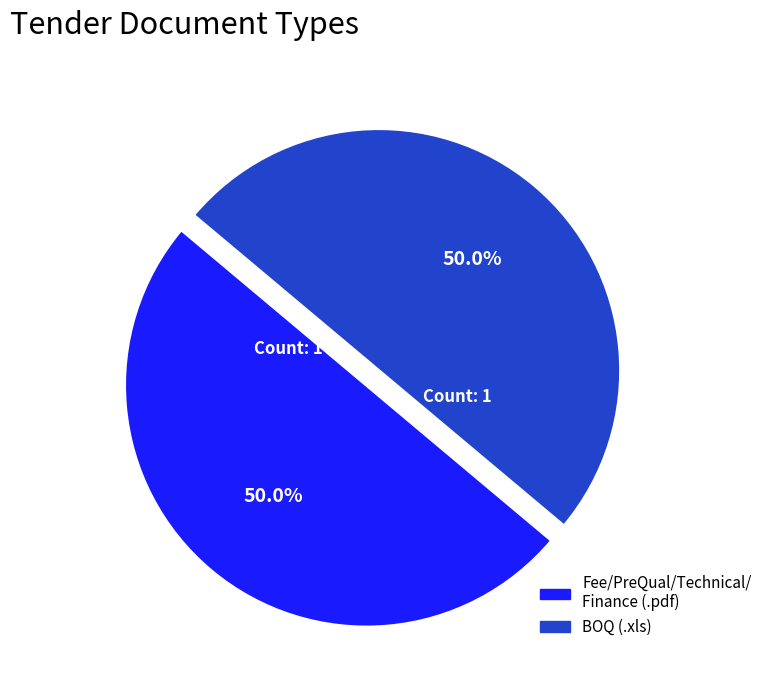

What is the largest slice in the pie chart?

.pdf